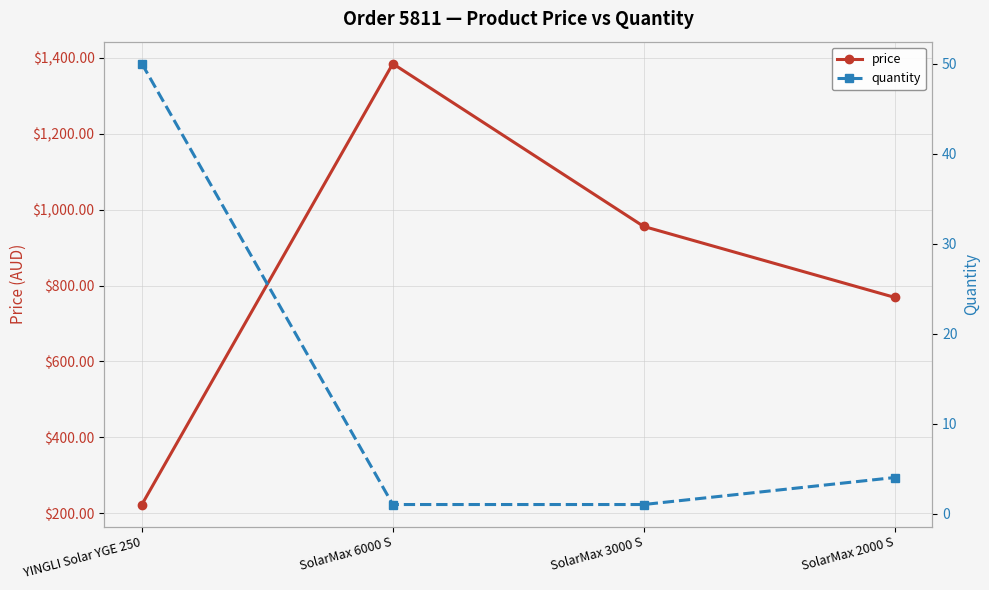

What is the difference between the maximum and minimum values in the quantity series?

49.0